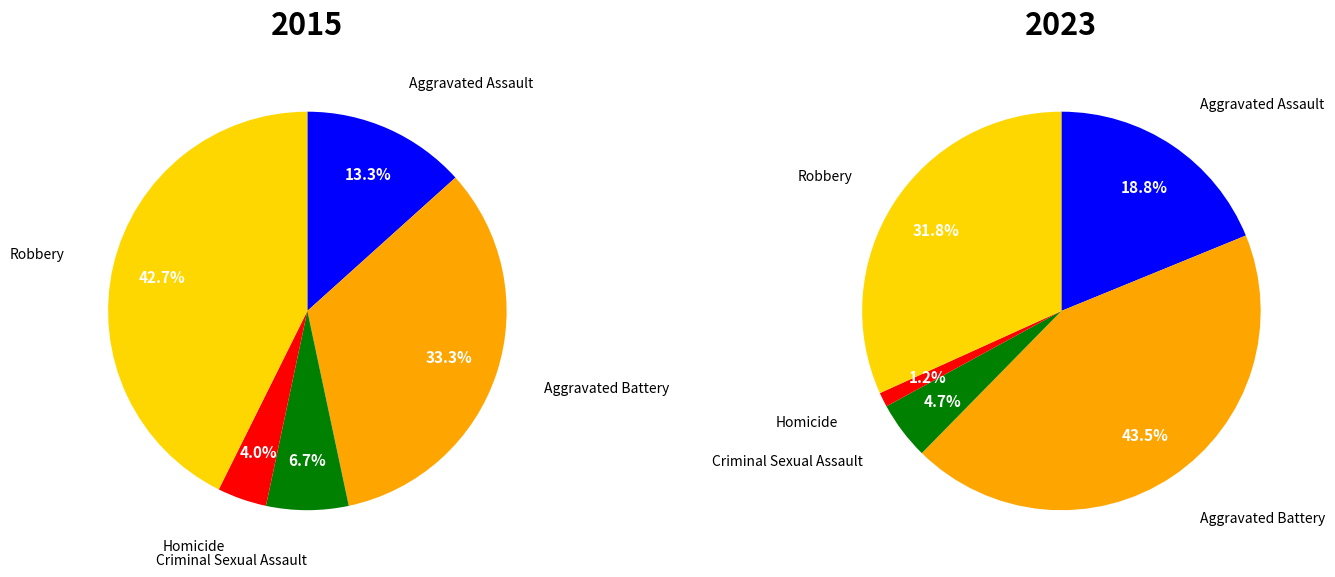

True or false: 4 accounts for 36% of the total.

False